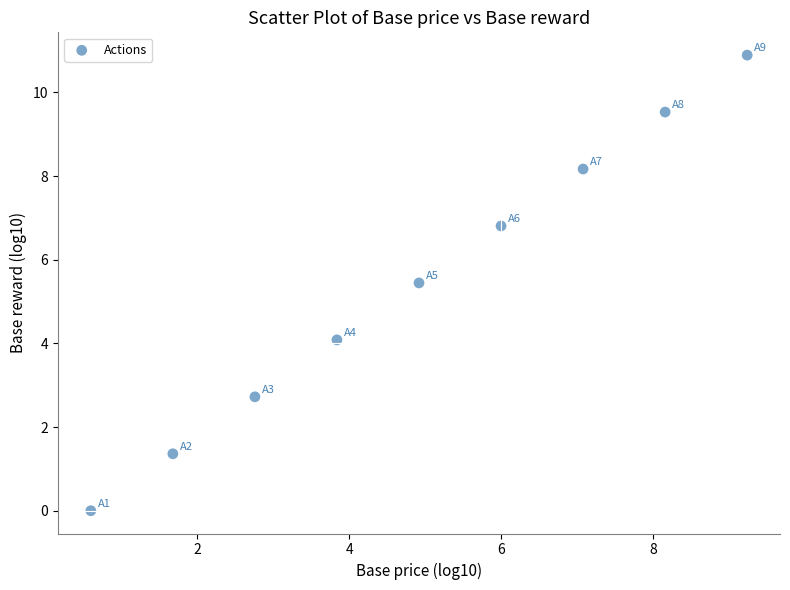

What Y value in the scatter plot is closest to 5?

5.4